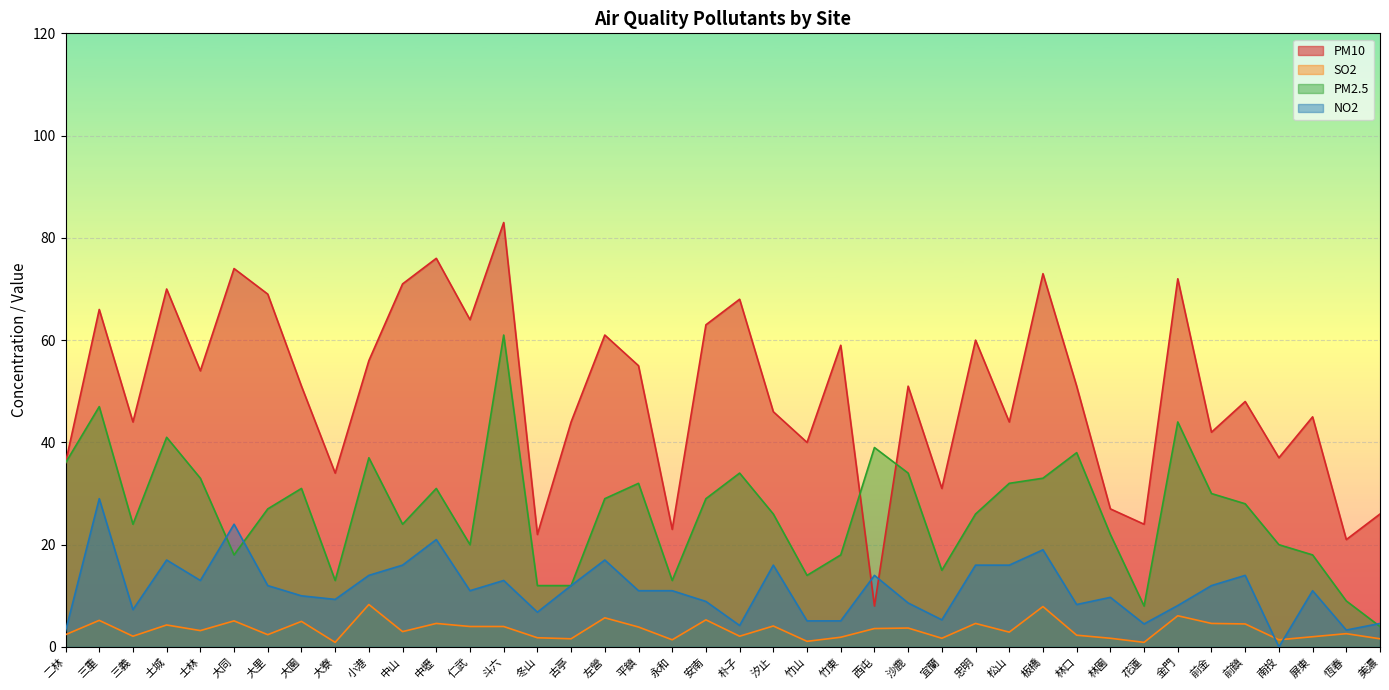

After their last crossing, which series has the higher values: NO2 or SO2?

NO2